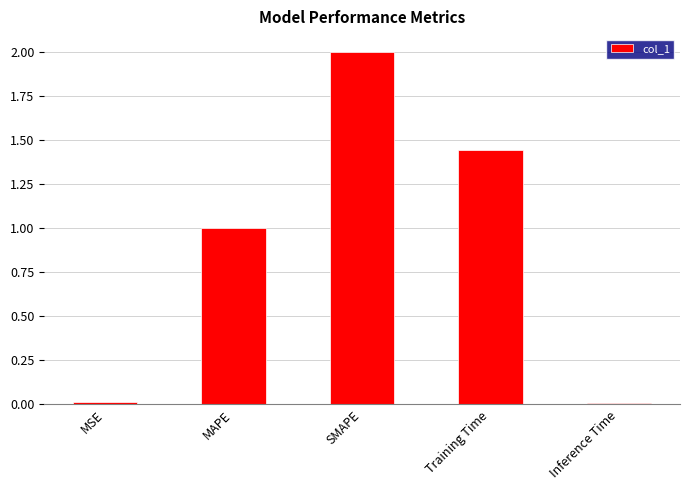

At which category does the chart reach its peak across all series?

SMAPE